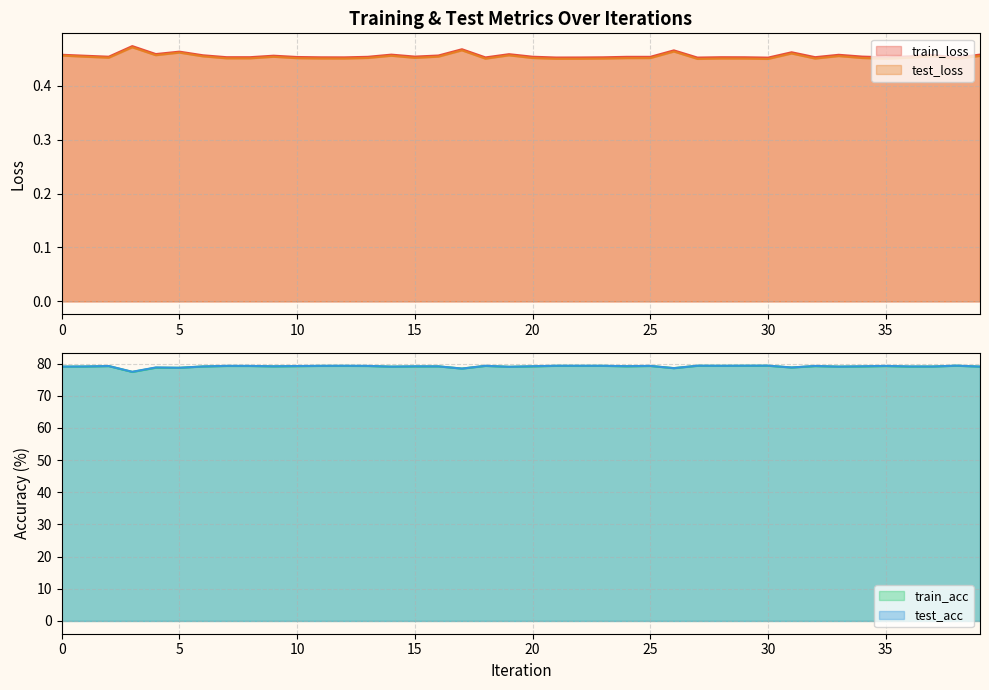

The value of test_acc at 16 is 79.1. True or false?

True